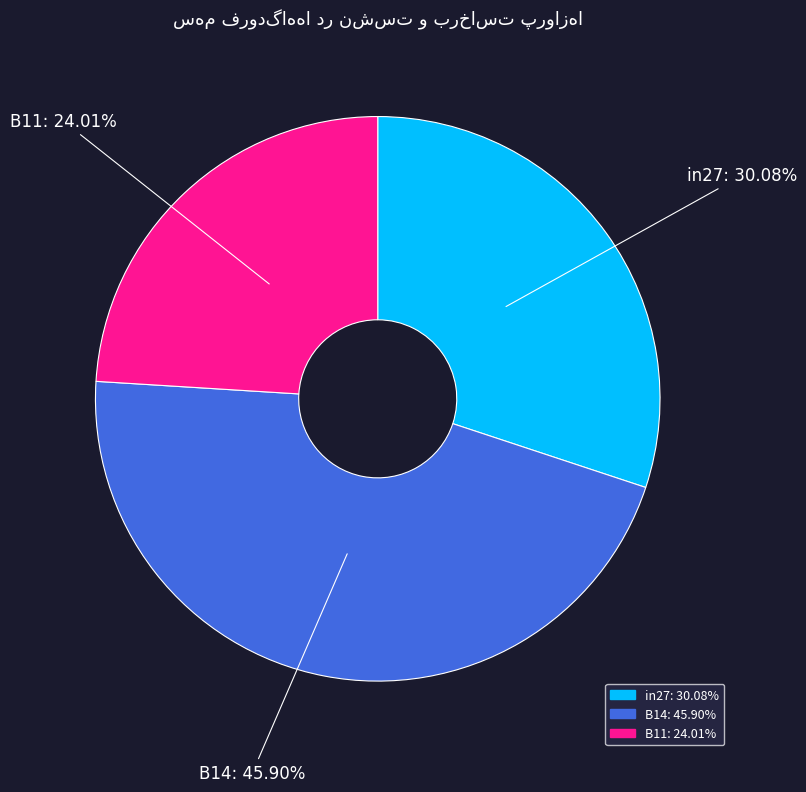

Which category has the biggest portion of the pie?

B14